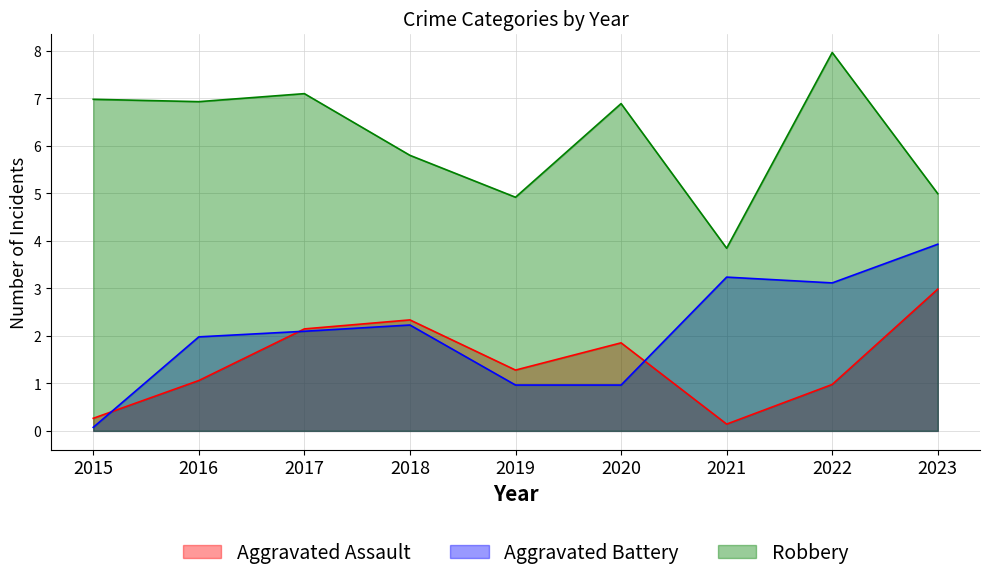

What is the difference between the second highest and minimum values in the Aggravated Battery series?

3.2